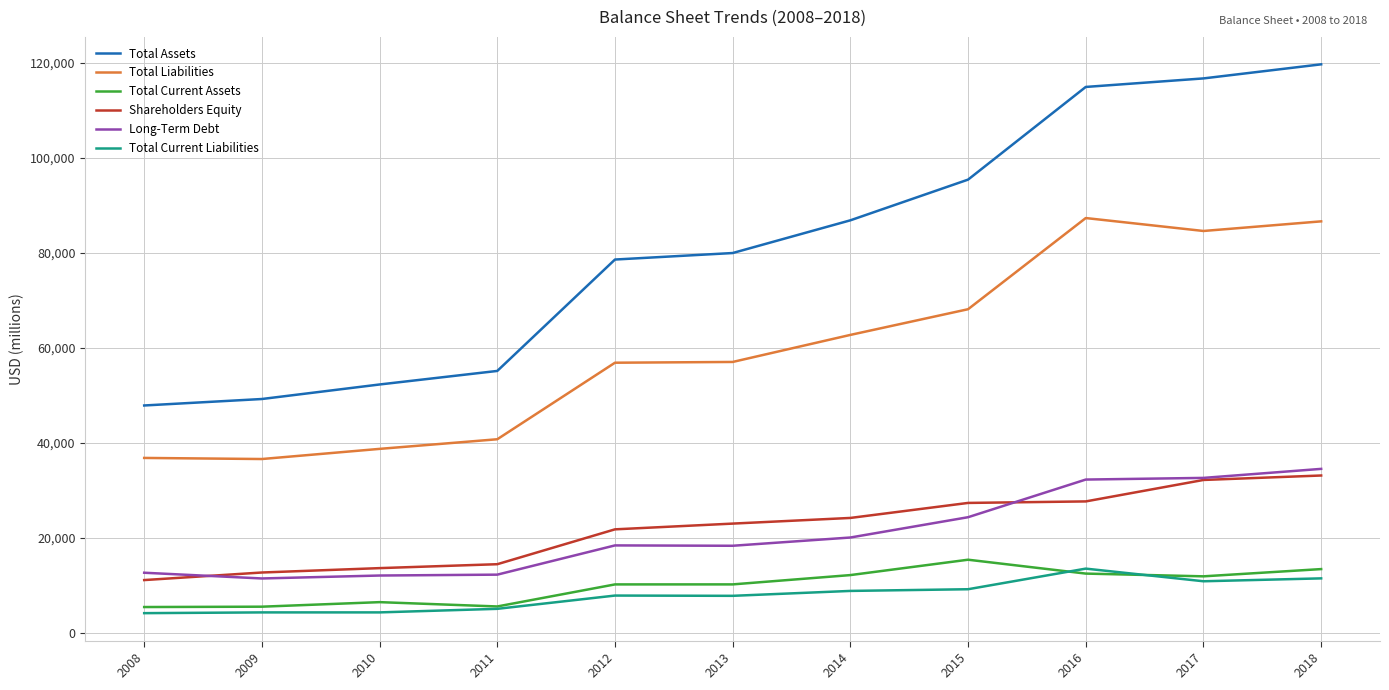

Is the value of Total Assets at 2017 greater than the value of Shareholders Equity at 2017?

Yes